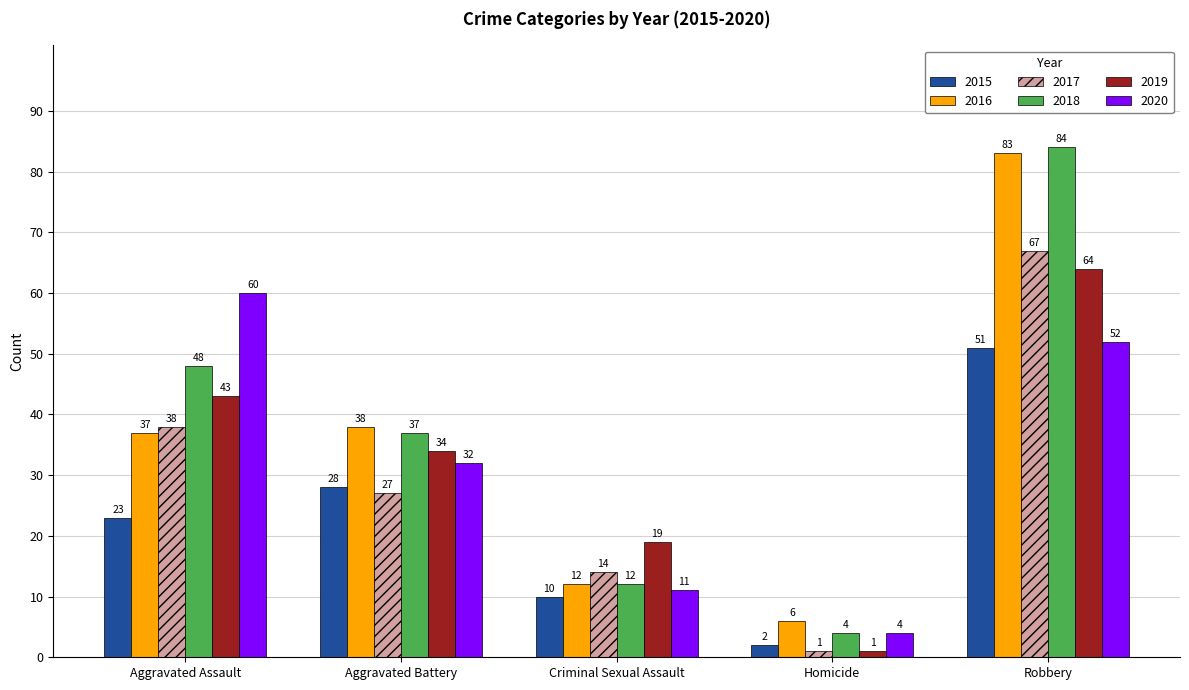

What is the sum of the 2018 values at Homicide and Criminal Sexual Assault?

16